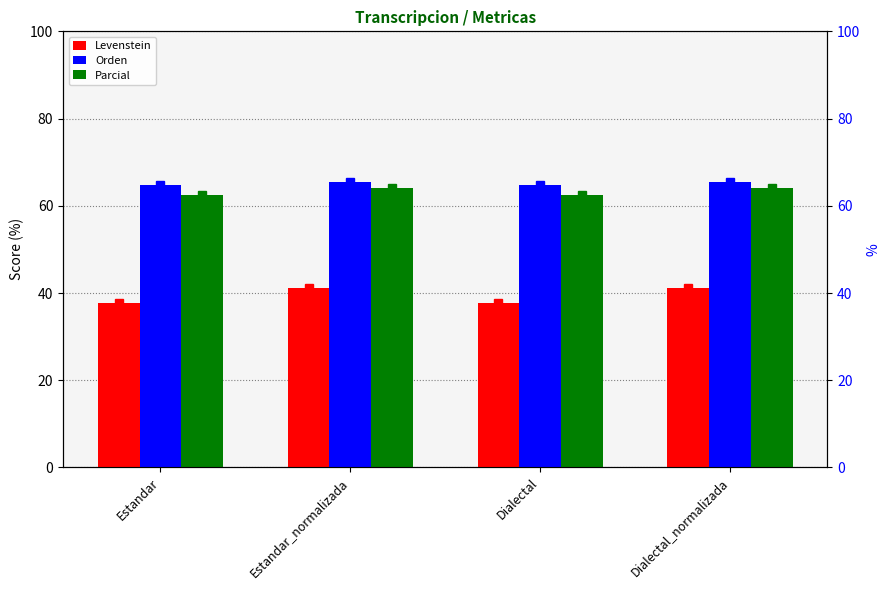

Are the bars horizontal?

No